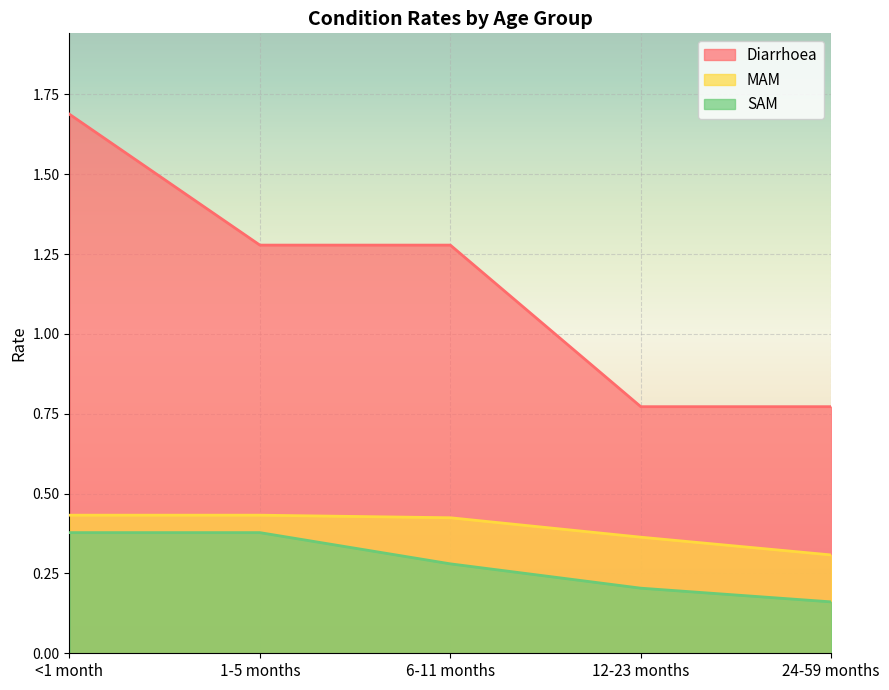

Which series has the largest range (max minus min)?

Diarrhoea